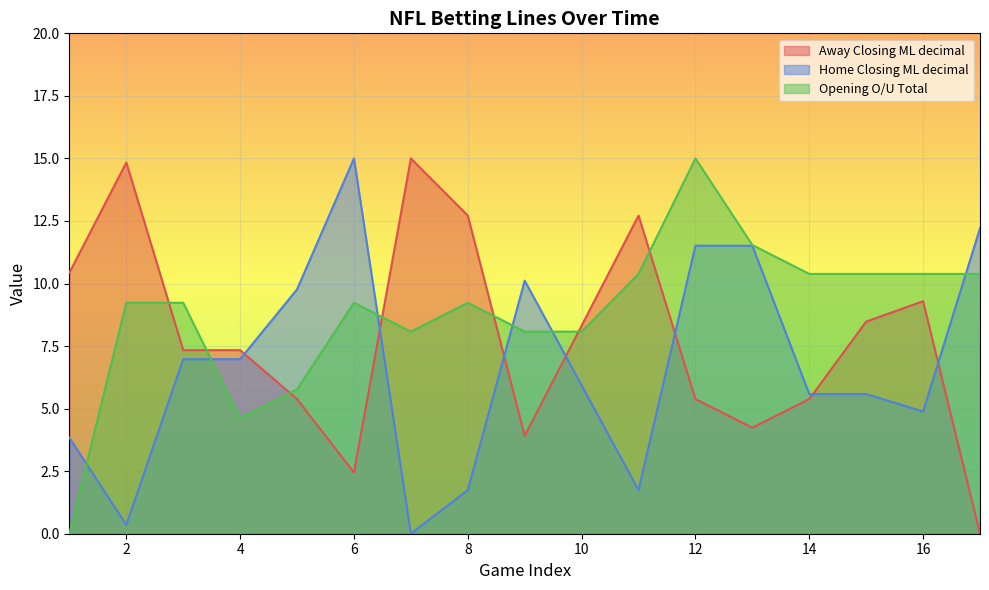

How many values in the Away Closing ML decimal series exceed 7?

10